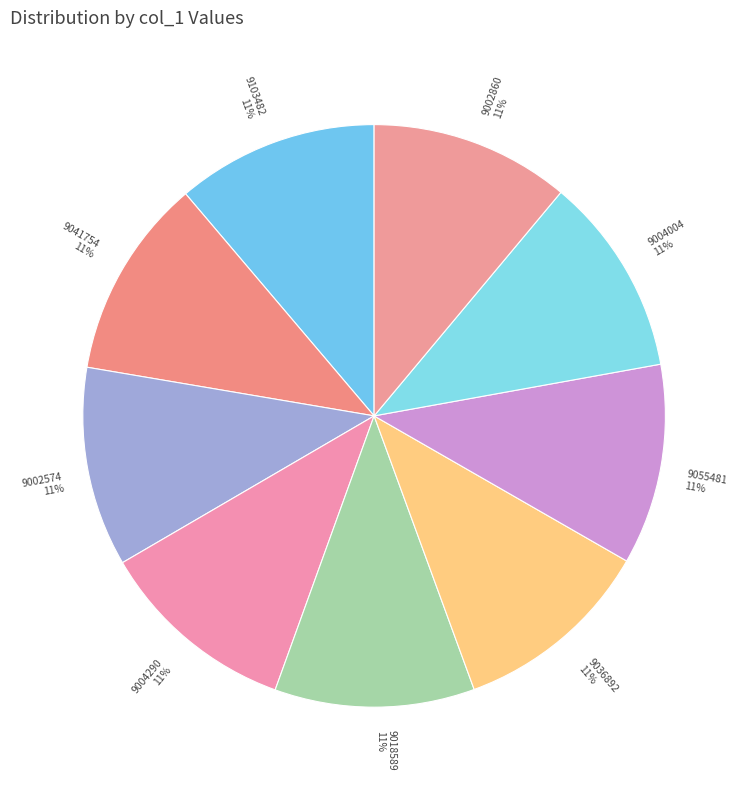

What percentage is the 9004004 slice, to the nearest percent?

11%